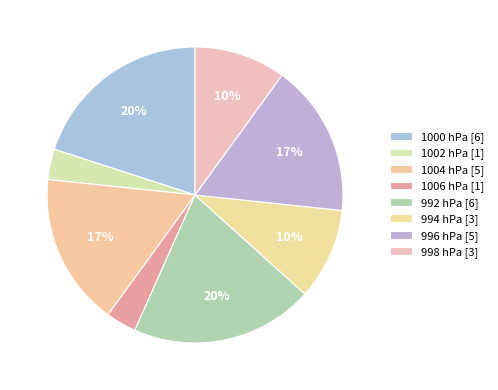

How many segments does this pie chart have?

8